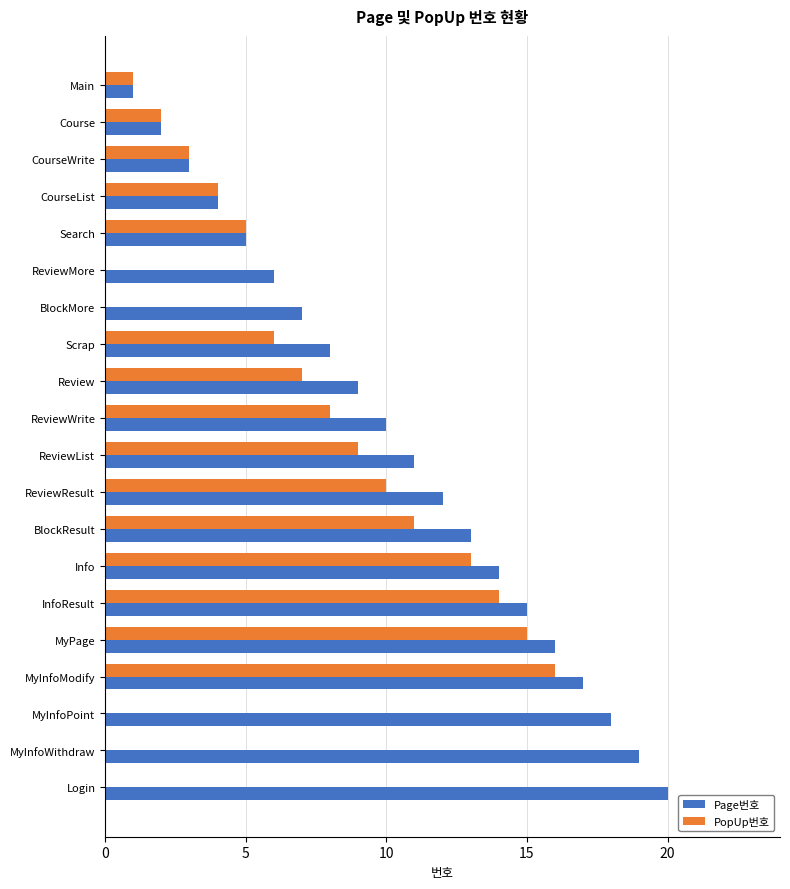

Between ReviewMore and ReviewResult, which series saw the biggest shift?

PopUp번호